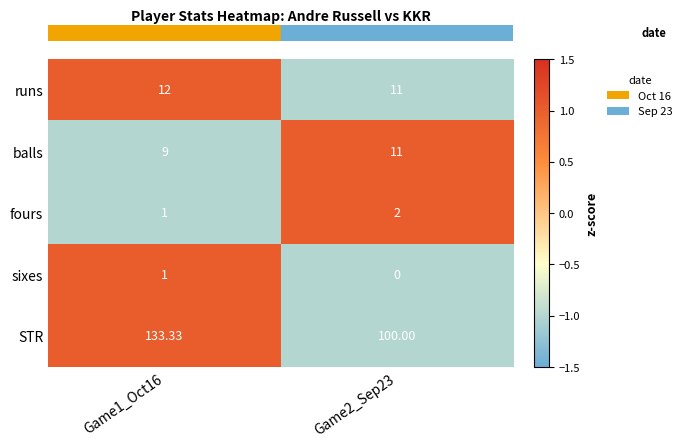

Which series has the largest range (max minus min)?

STR